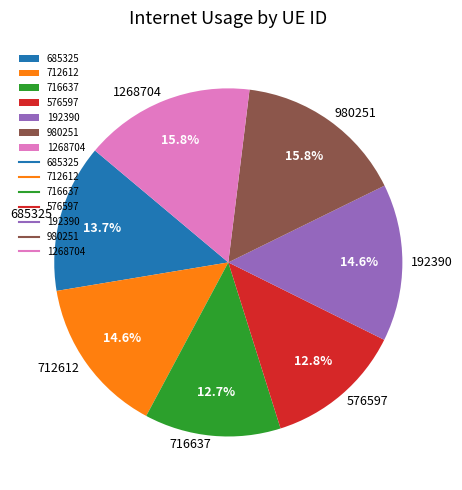

How many slices are in this pie chart?

7